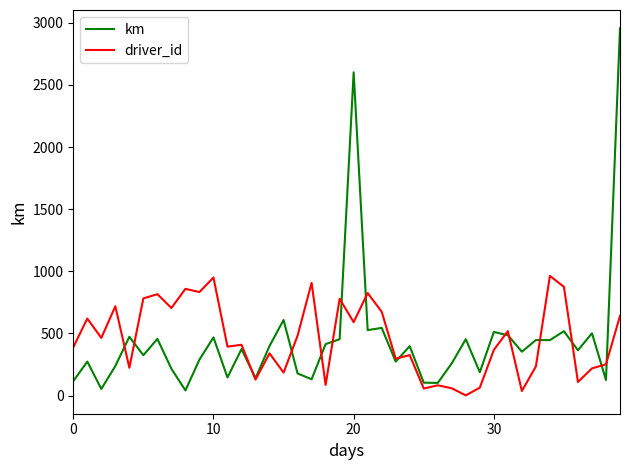

At how many categories does at least one series exceed 2795?

1